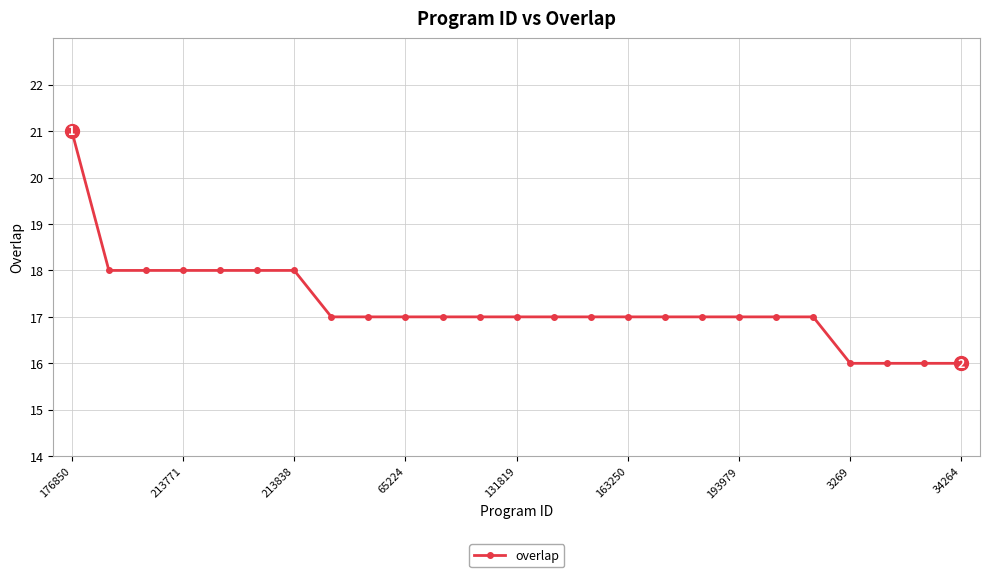

What is the difference between the maximum and minimum values?

5